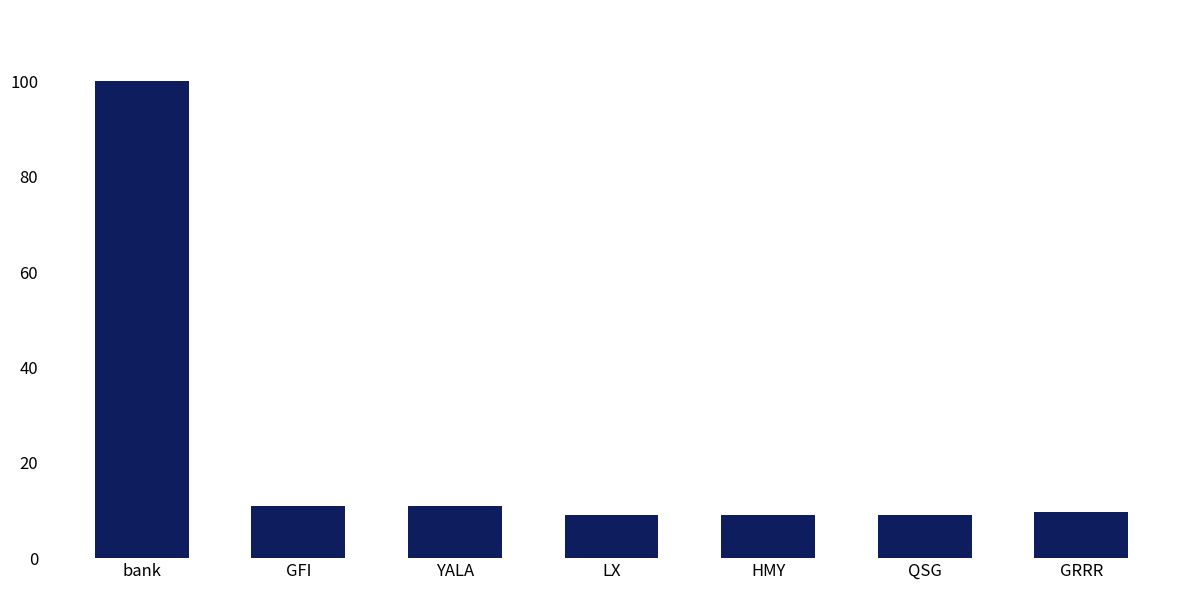

True or false: the data shows 11.0 at GFI.

True